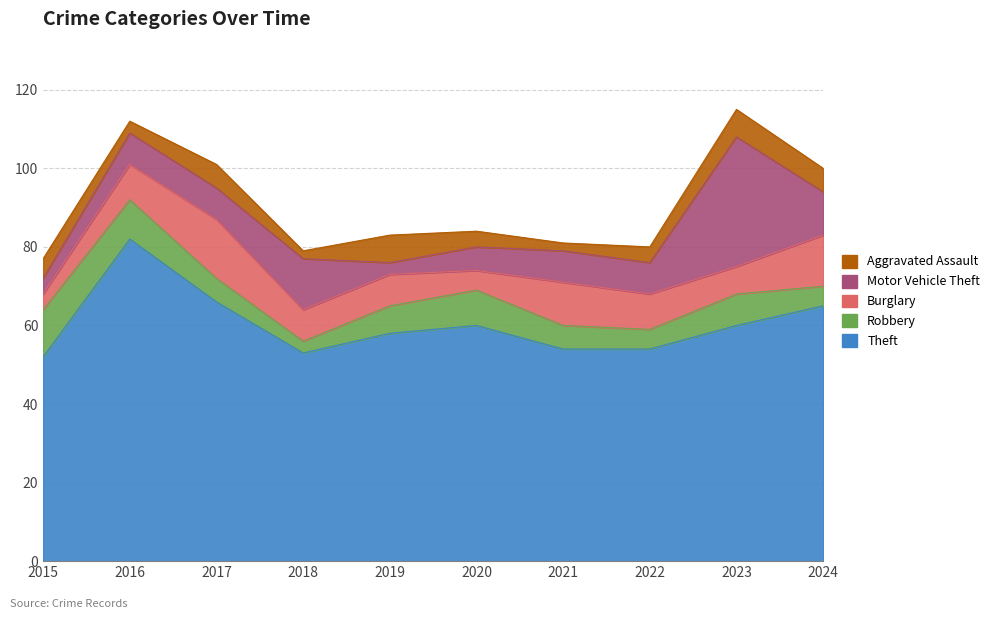

What is the total value across all series at 2015?

77